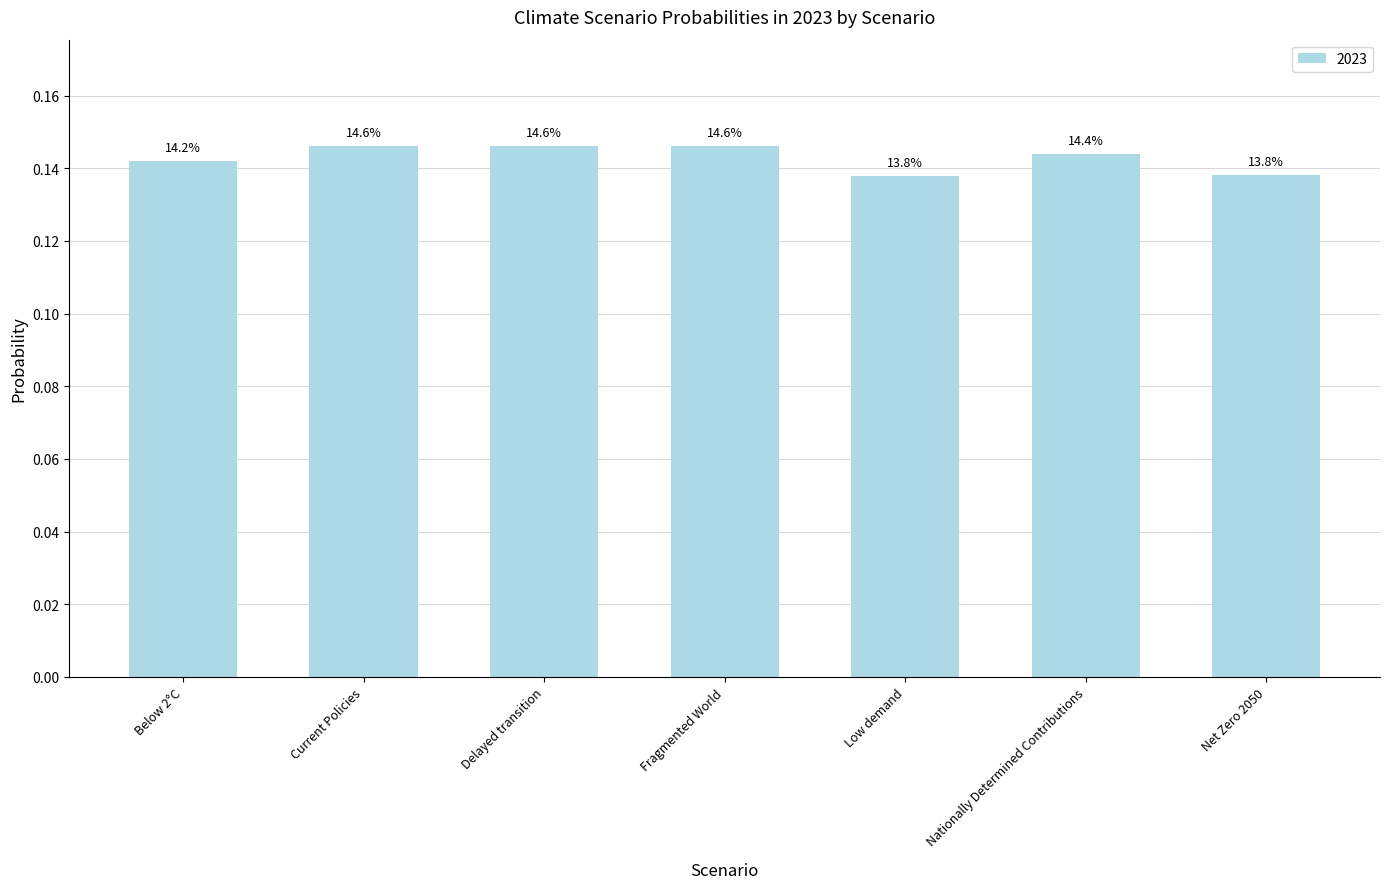

List the labels in order of value, smallest first.

Low demand, Net Zero 2050, Below 2°C, Nationally Determined Contributions, Current Policies, Delayed transition, Fragmented World